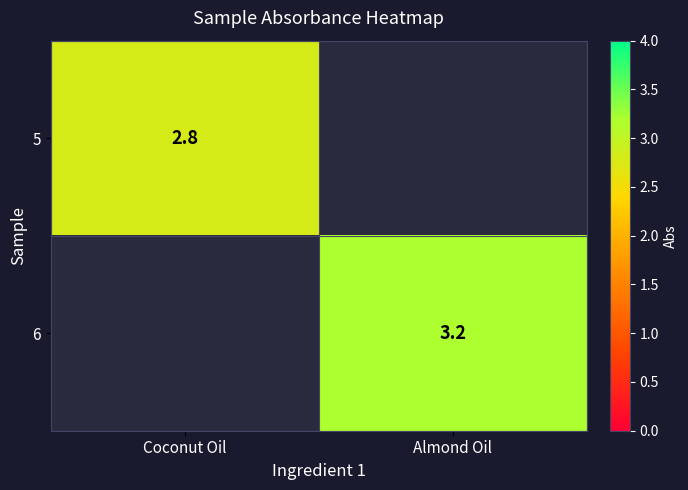

The value of 6 at Almond Oil is 3.2. True or false?

True